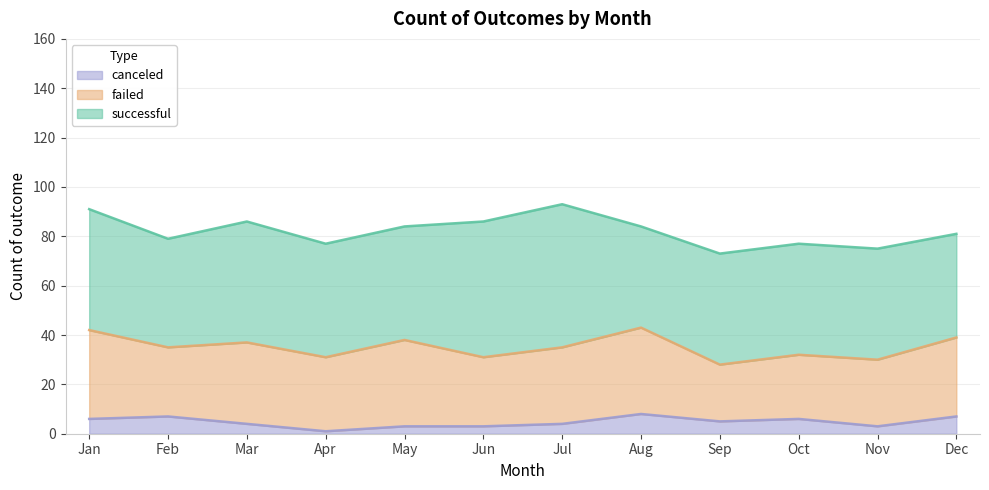

Reading left to right, what are all the values shown in this chart?

successful: Jan=49	Feb=44	Mar=49	Apr=46	May=46	Jun=55	Jul=58	Aug=41	Sep=45	Oct=45	Nov=45	Dec=42
failed: Jan=36	Feb=28	Mar=33	Apr=30	May=35	Jun=28	Jul=31	Aug=35	Sep=23	Oct=26	Nov=27	Dec=32
canceled: Jan=6	Feb=7	Mar=4	Apr=1	May=3	Jun=3	Jul=4	Aug=8	Sep=5	Oct=6	Nov=3	Dec=7